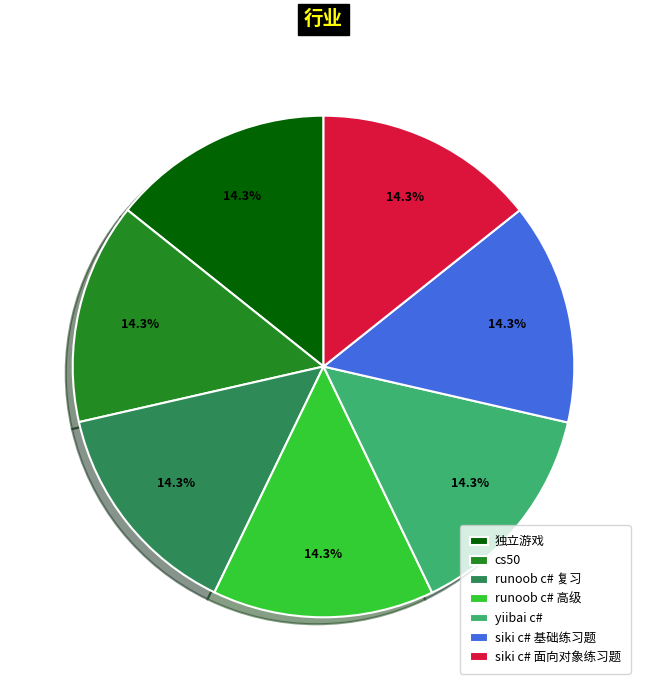

The siki c# 面向对象练习题 slice represents 28% of the pie. True or false?

False